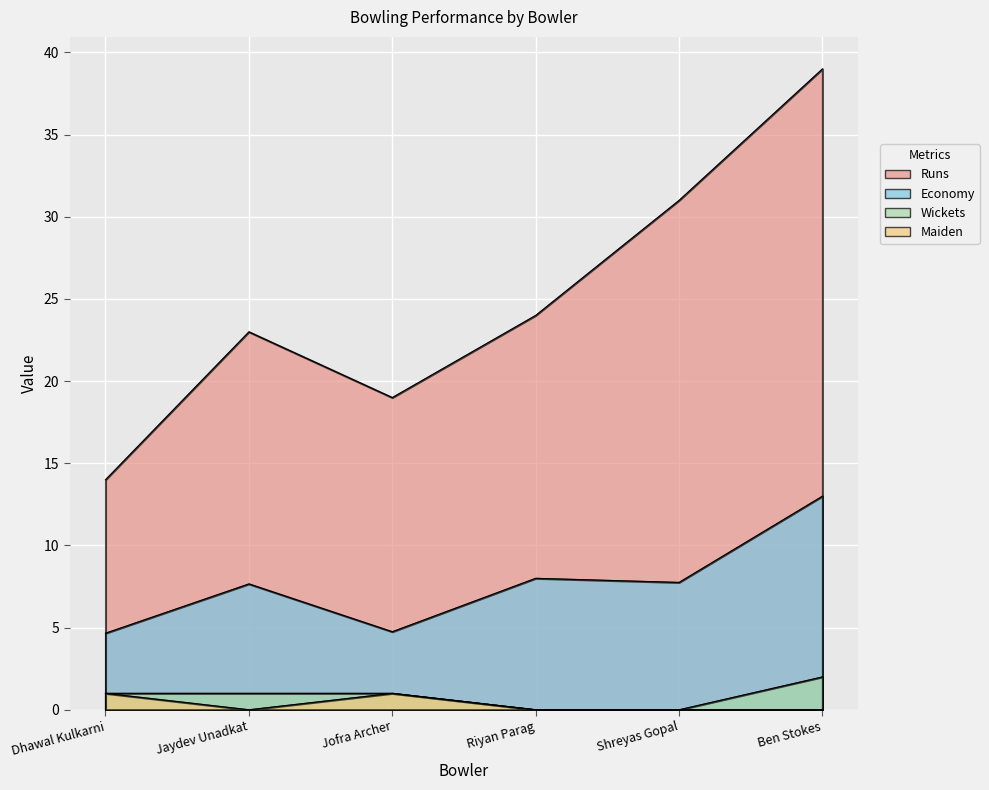

Reading left to right, list all the values displayed in this chart.

Runs: 14.0	23.0	19.0	24.0	31.0	39.0
Economy: 4.7	7.7	4.8	8.0	7.8	13.0
Wickets: 1.0	1.0	1.0	0.0	0.0	2.0
Maiden: 1.0	0.0	1.0	0.0	0.0	0.0